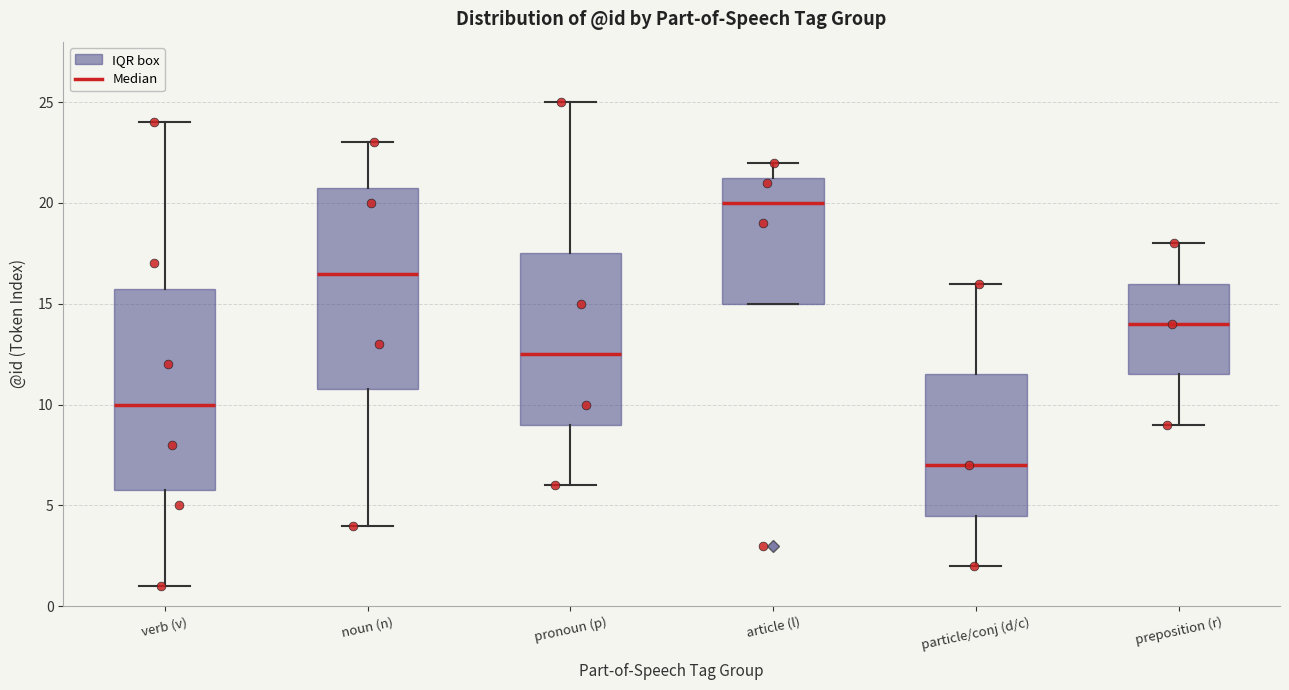

Reading left to right, transcribe this box plot: for each box, give where its median line is, the range the box spans, and where its two whiskers end, as read against the y-axis. The values are not printed on the chart, so give them approximately, as read against the axis.

verb (v): median 10.0, box 6.0 to 16.0, whiskers 1.0 to 24.0
noun (n): median 16.5, box 11.0 to 21.0, whiskers 4.0 to 23.0
pronoun (p): median 12.5, box 9.0 to 17.5, whiskers 6.0 to 25.0
article (l): median 20.0, box 15.0 to 21.5, whiskers 15.0 to 22.0
particle/conj (d/c): median 7.0, box 4.5 to 11.5, whiskers 2.0 to 16.0
preposition (r): median 14.0, box 11.5 to 16.0, whiskers 9.0 to 18.0